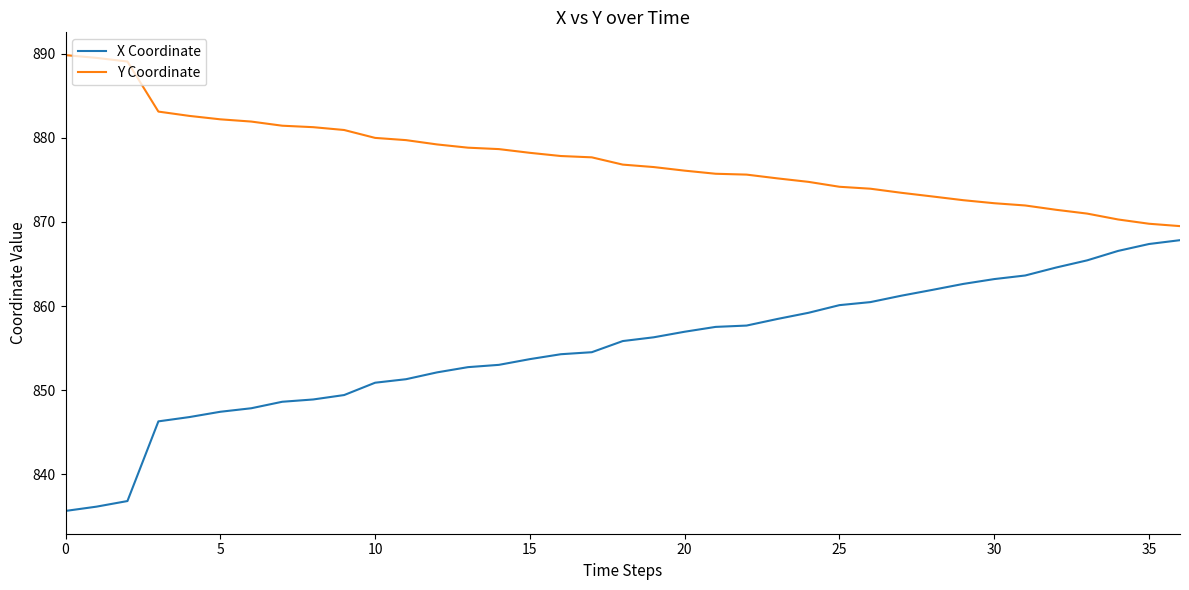

List the series in order of their overall mean, highest first.

Y Coordinate, X Coordinate